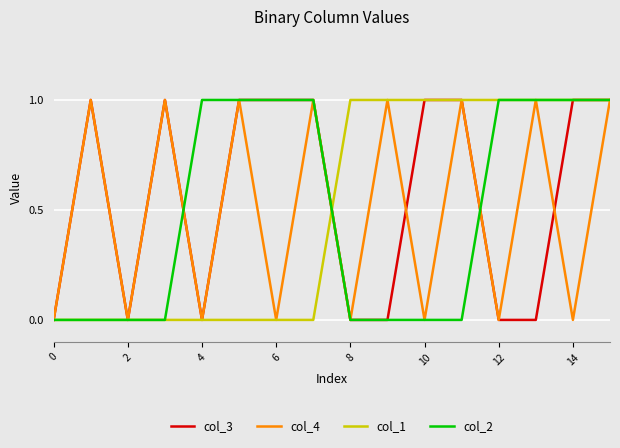

Which series has the largest total across all categories?

col_3